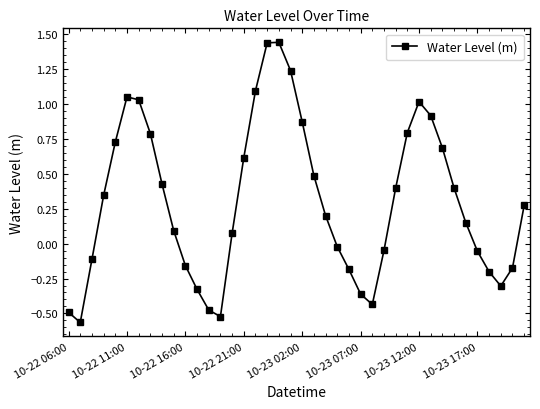

What is the difference between the maximum and minimum values?

2.0